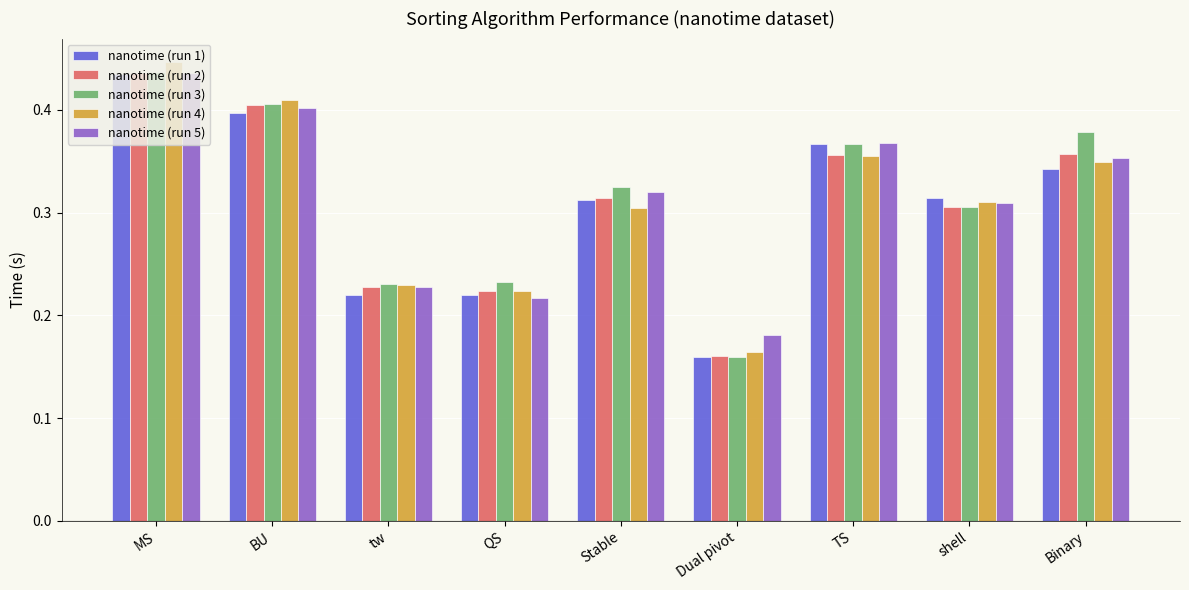

At which category does the chart reach its minimum across all series?

Dual pivot